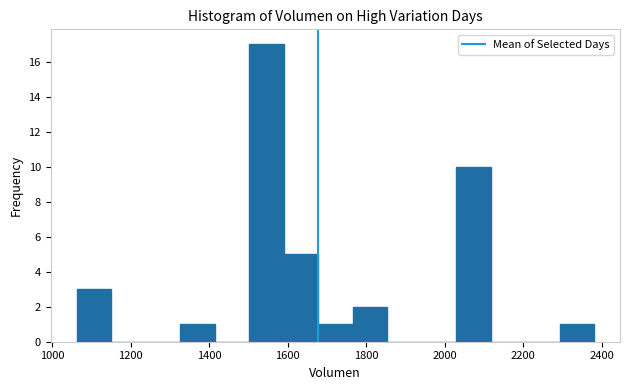

What is the height of the bar covering 1680 to 1760 on the x-axis? Neither the bar edges nor the heights are printed on the chart, so give them approximately, as read against the axes.

1